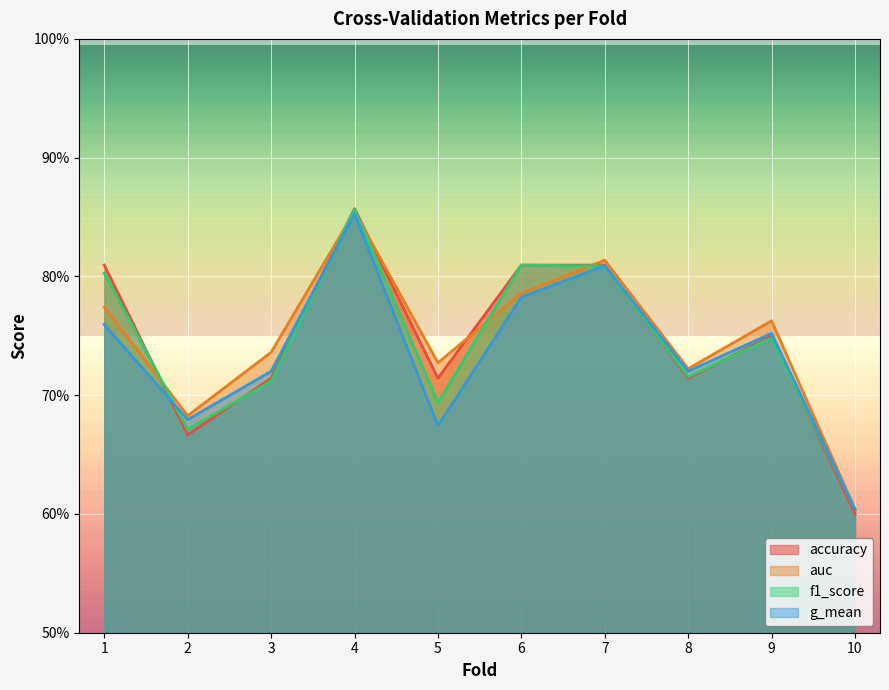

Which category has the highest value in the g_mean series?

4